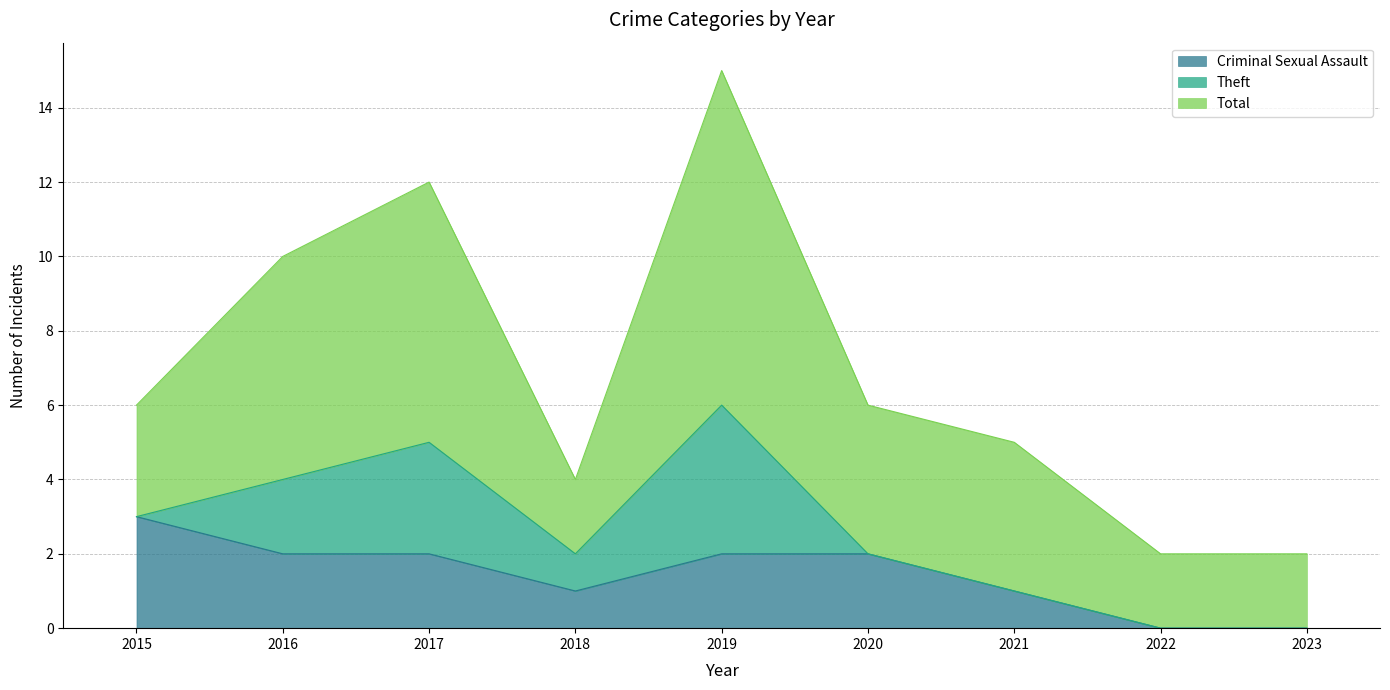

How many distinct data groups are displayed?

3